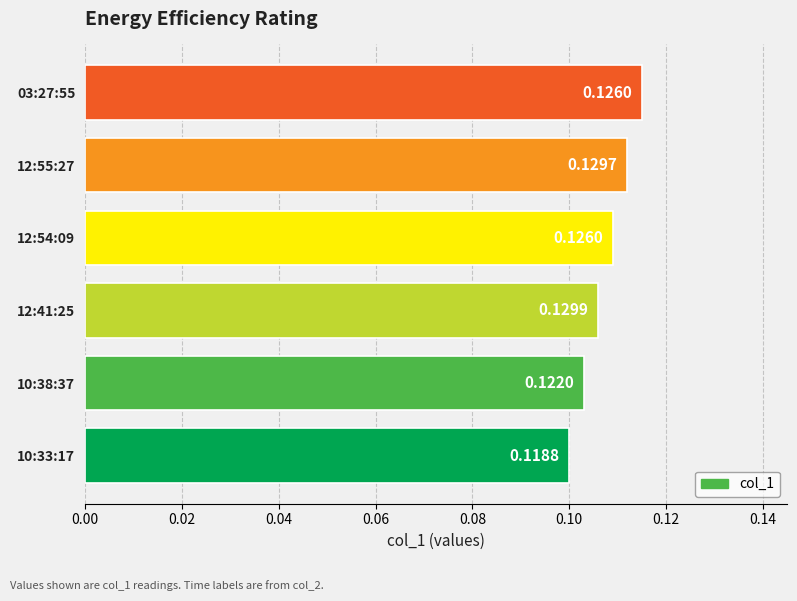

Between 10:38:37 and 12:55:27, which is larger?

12:55:27